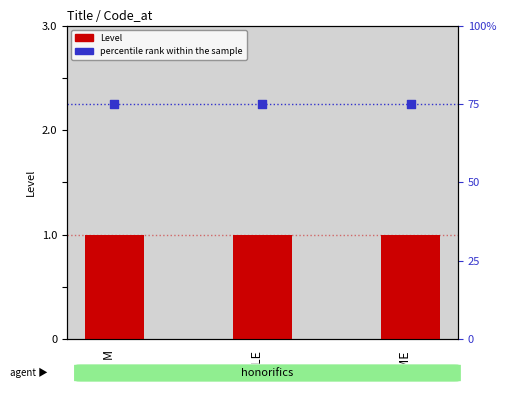

Which series contains the highest Y value?

percentile rank within the sample